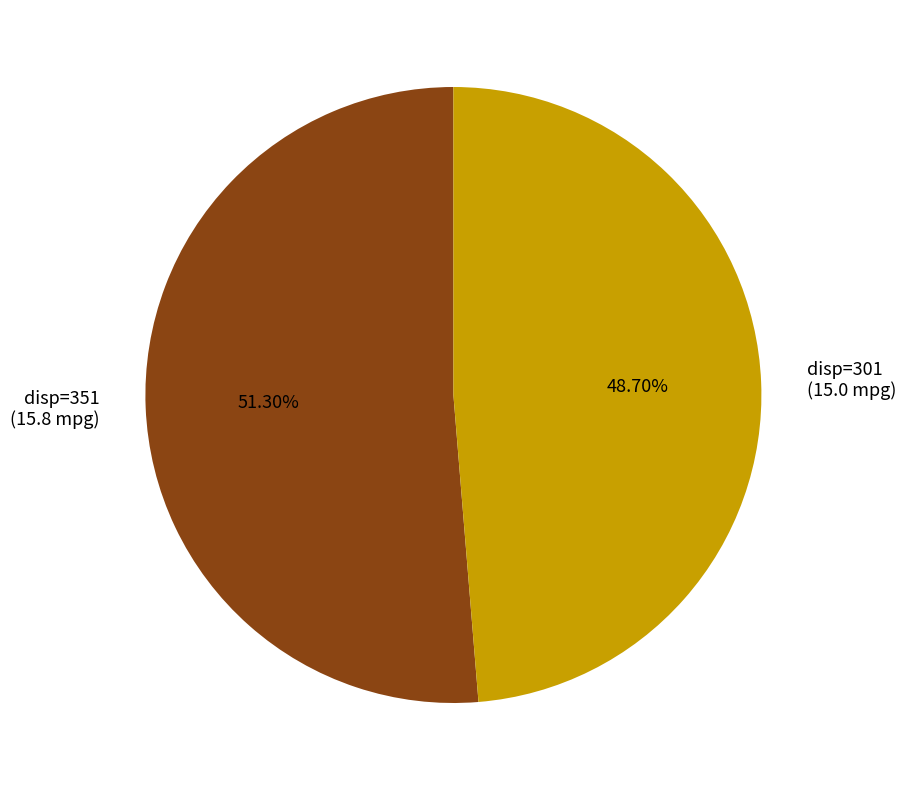

Is there any slice that represents more than half of the pie?

Yes